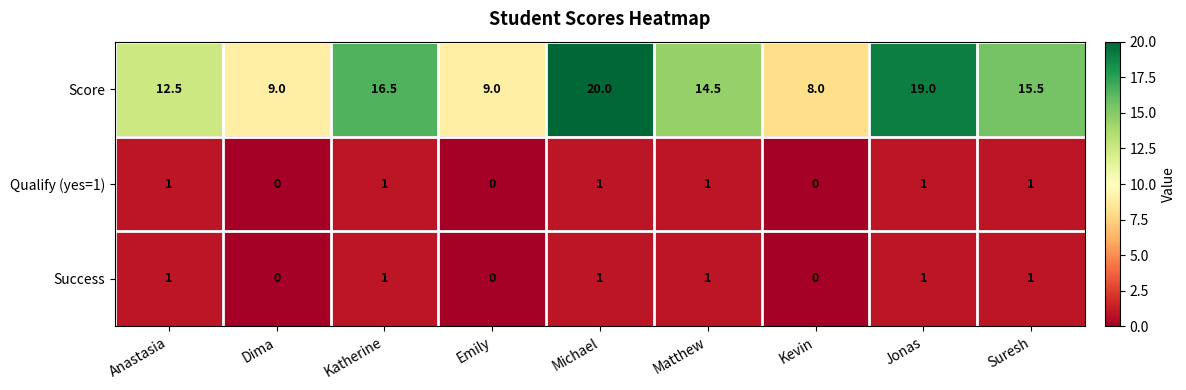

True or false: Success has a value of 0.0 at Dima.

True